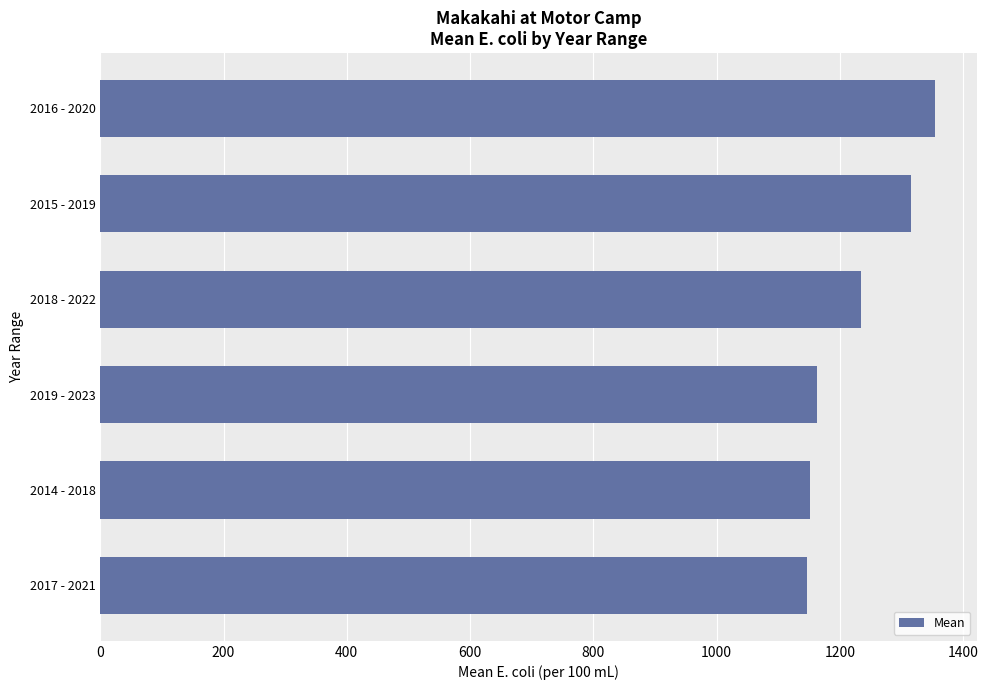

What is the minimum value shown in the chart?

1147.6